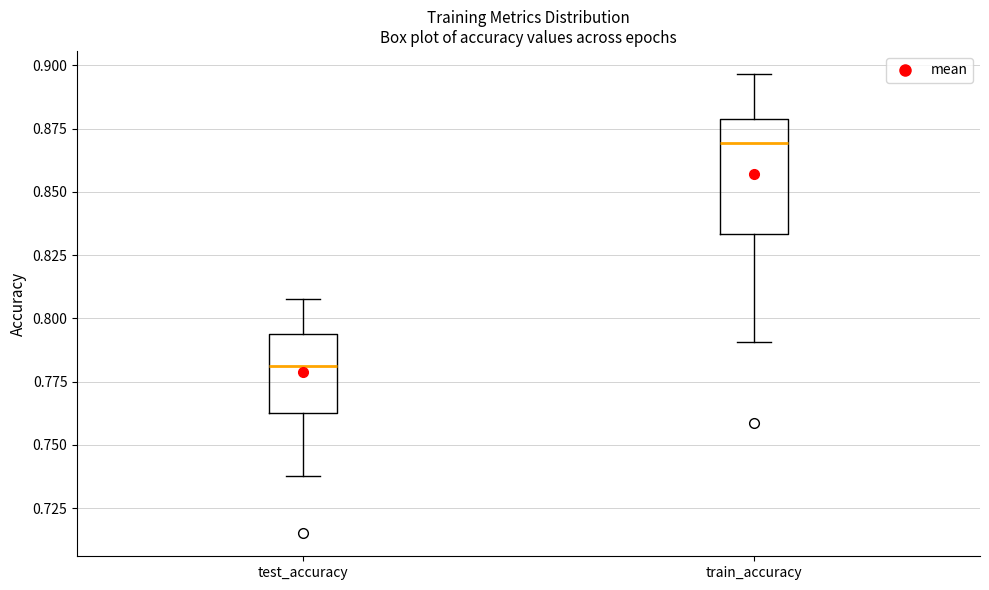

Reading left to right, read every box against the y-axis: the position of its median line, the range the box covers, and the ends of its whiskers. The values are not printed on the chart, so give them approximately, as read against the axis.

test_accuracy: median 0.780, box 0.765 to 0.795, whiskers 0.740 to 0.810
train_accuracy: median 0.870, box 0.835 to 0.880, whiskers 0.790 to 0.895